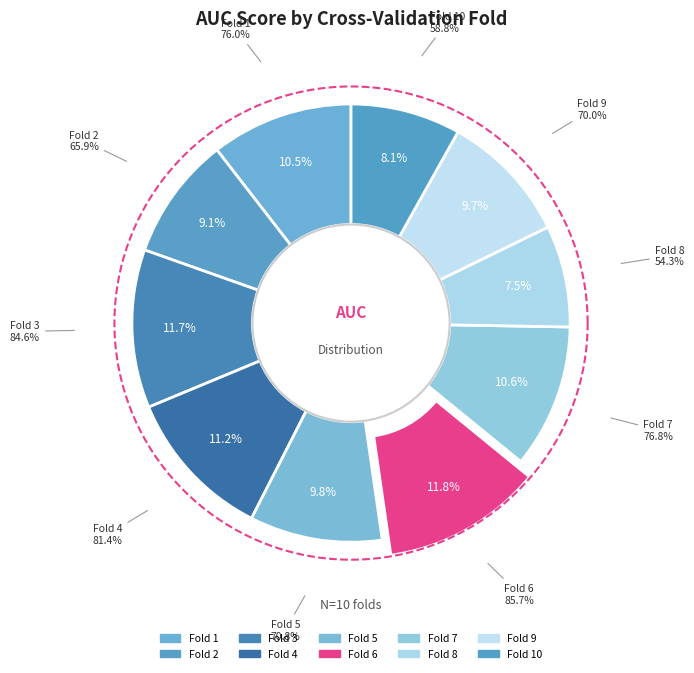

What portion of the pie excludes Fold 1?

89.5%